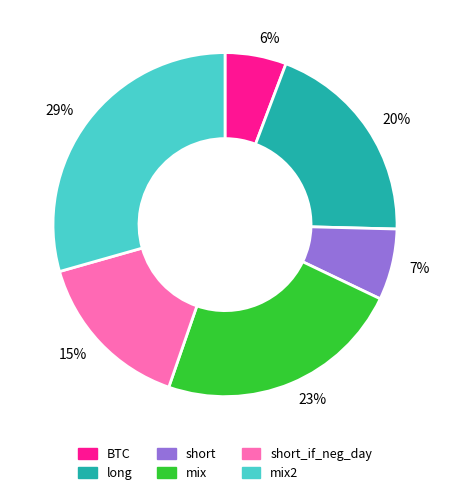

Which category has the smallest portion of the pie?

6%